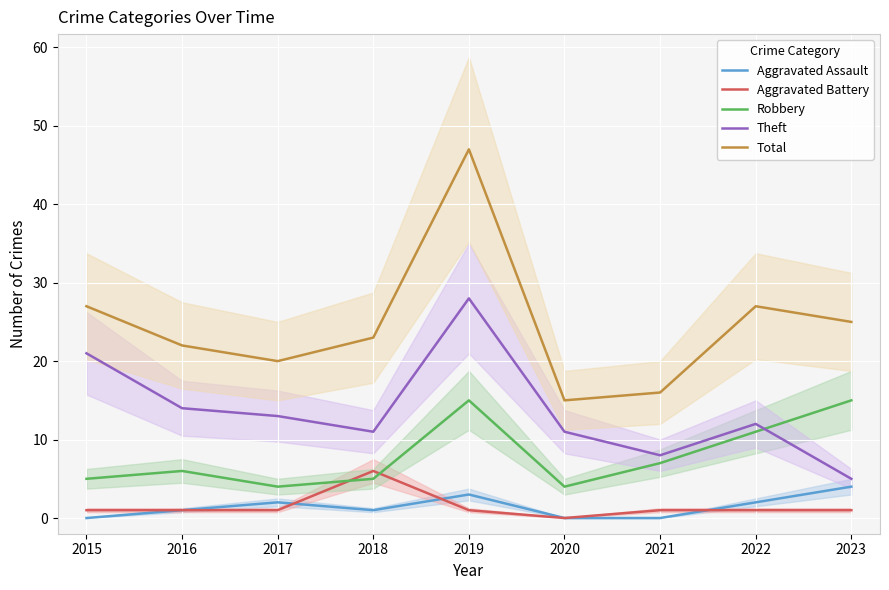

True or false: Total and Aggravated Battery cross at least once.

False